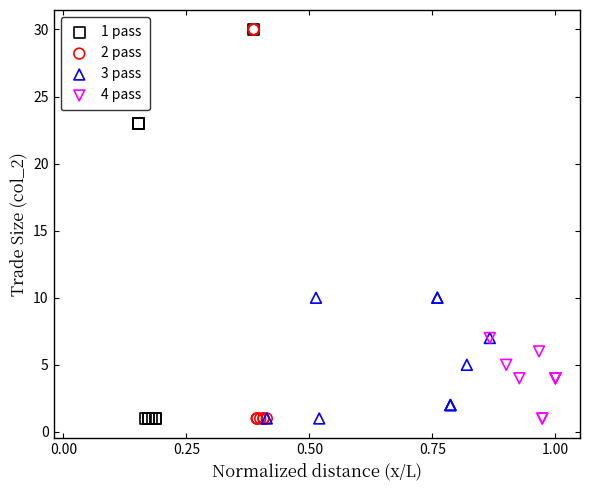

What are all the series names shown in the legend?

1 pass, 2 pass, 3 pass, 4 pass